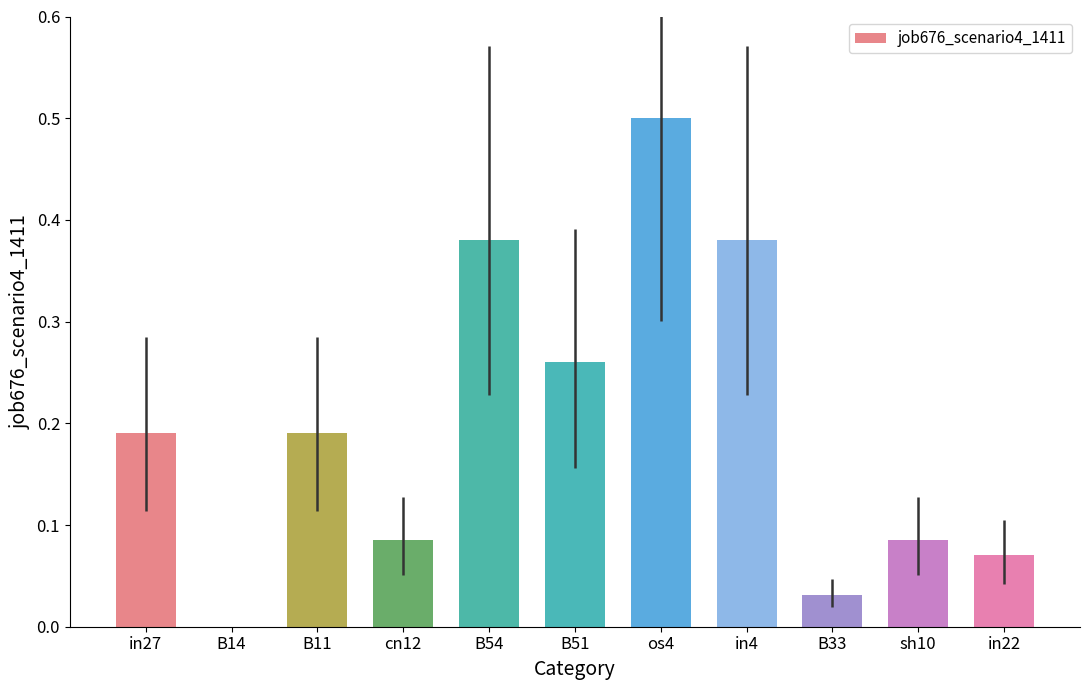

Which category has the highest value across all series?

os4